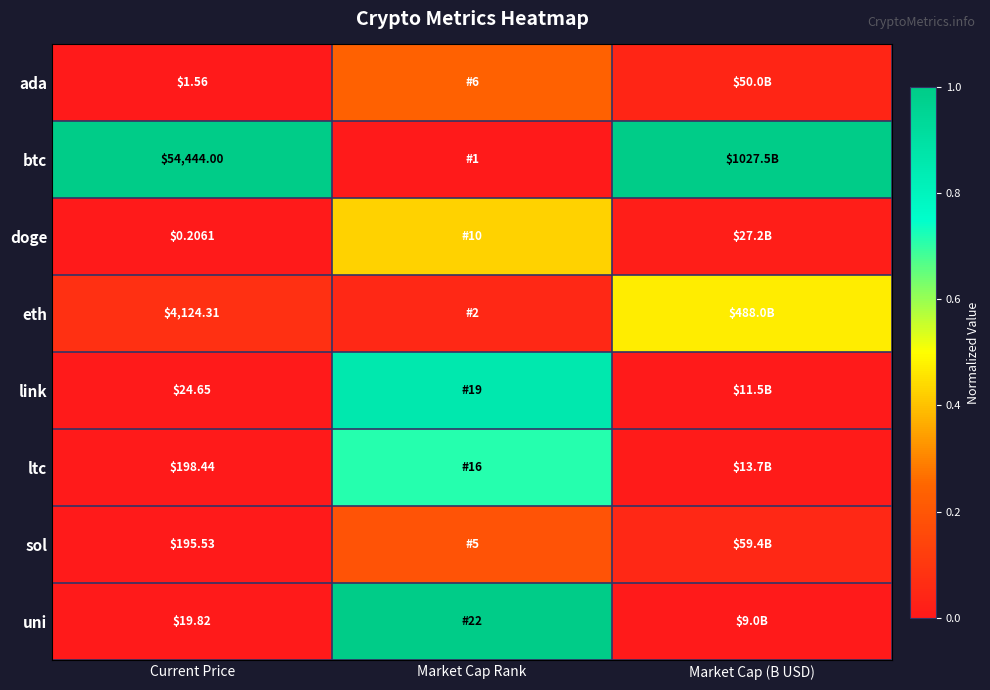

Which series has the largest total across all categories?

btc